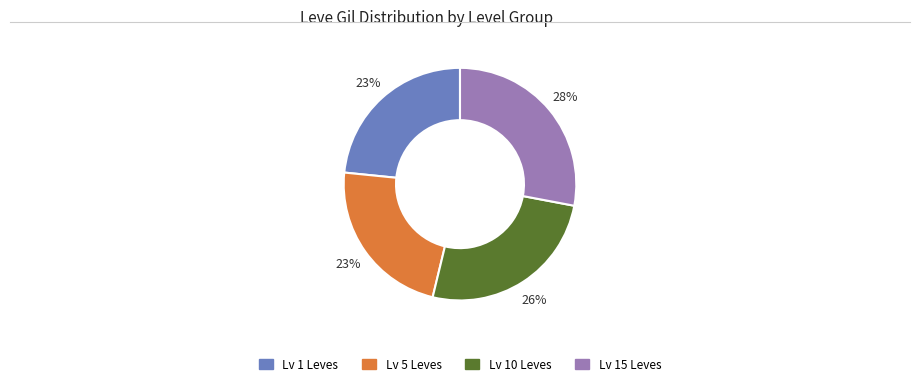

Is there a majority slice in this chart?

No